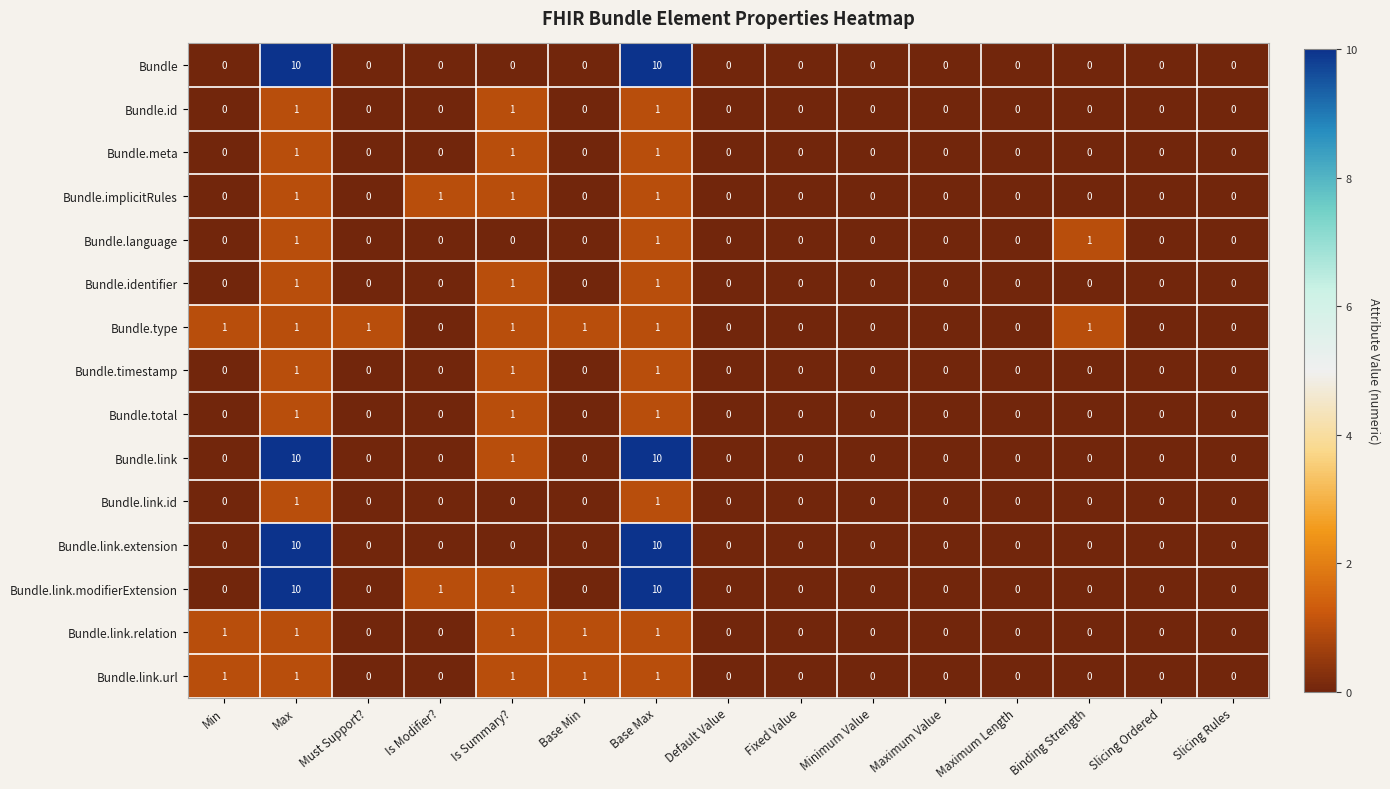

Which series has the largest total across all categories?

Bundle.link.modifierExtension